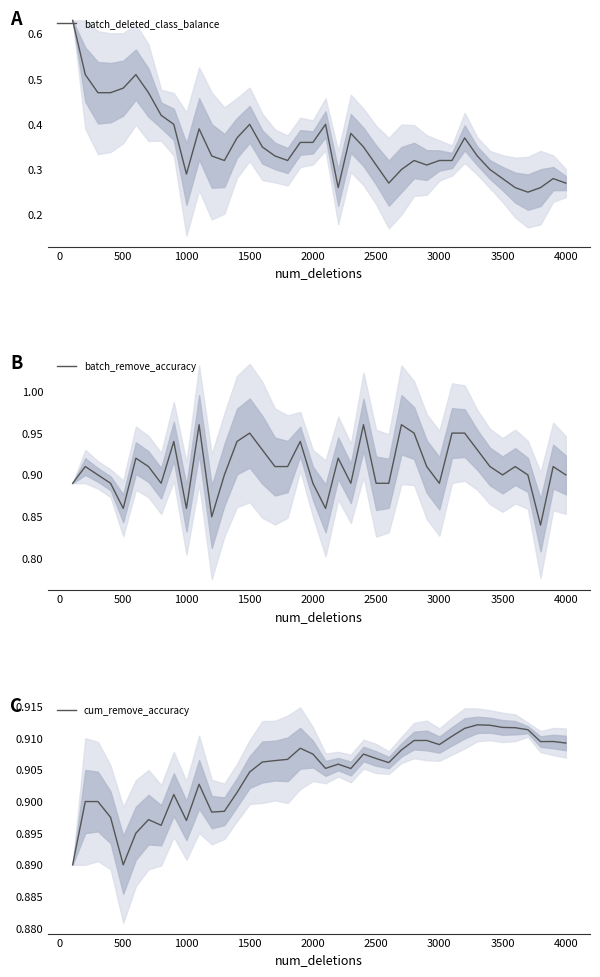

How many series are shown in this chart?

3